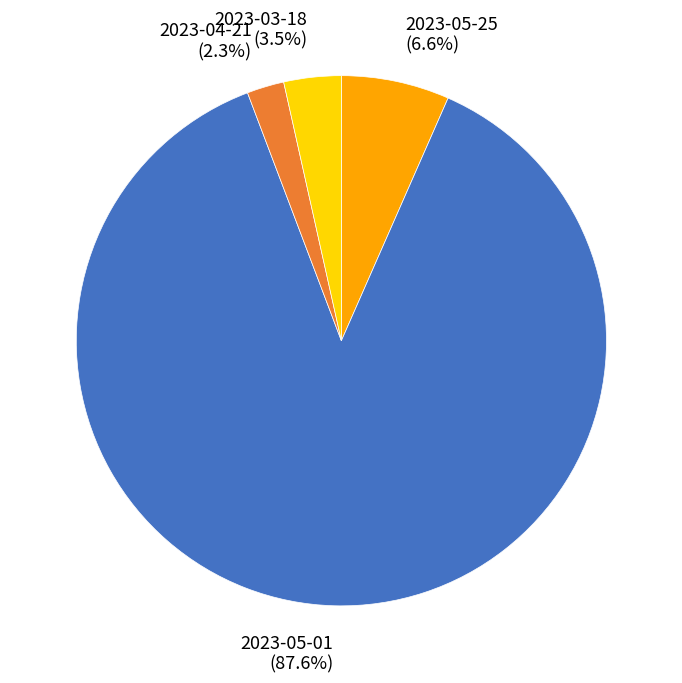

What is the total percentage of 2023-05-25 and 2023-04-21?

8.9%